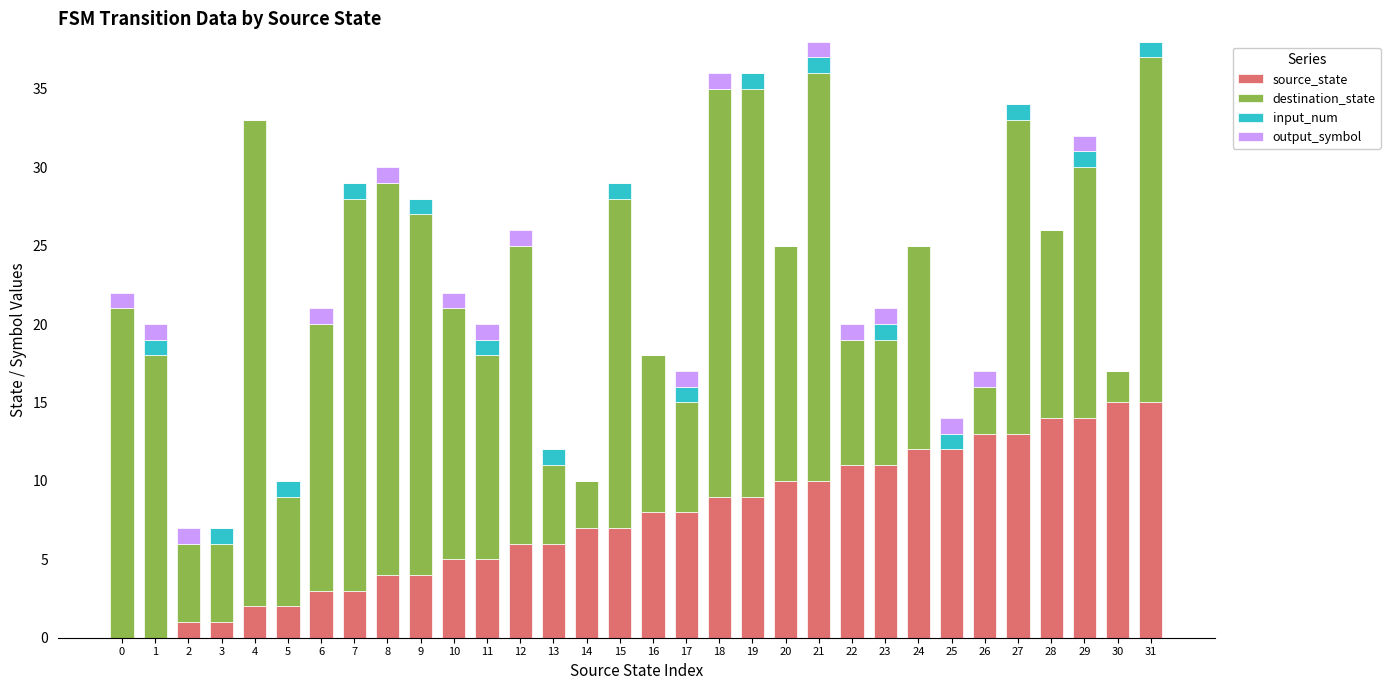

Is it true that source_state equals 5 at 11?

True